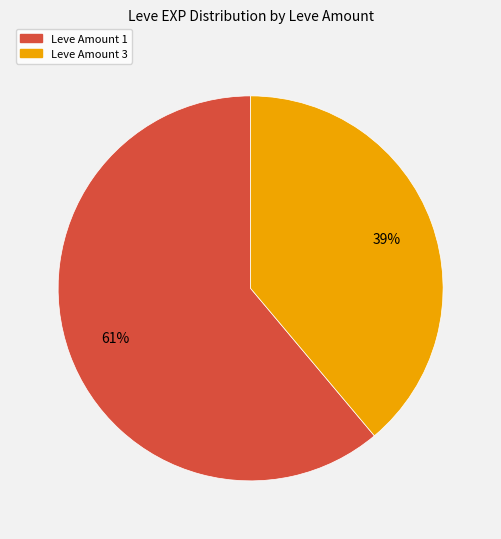

Count the number of slices in the pie.

2